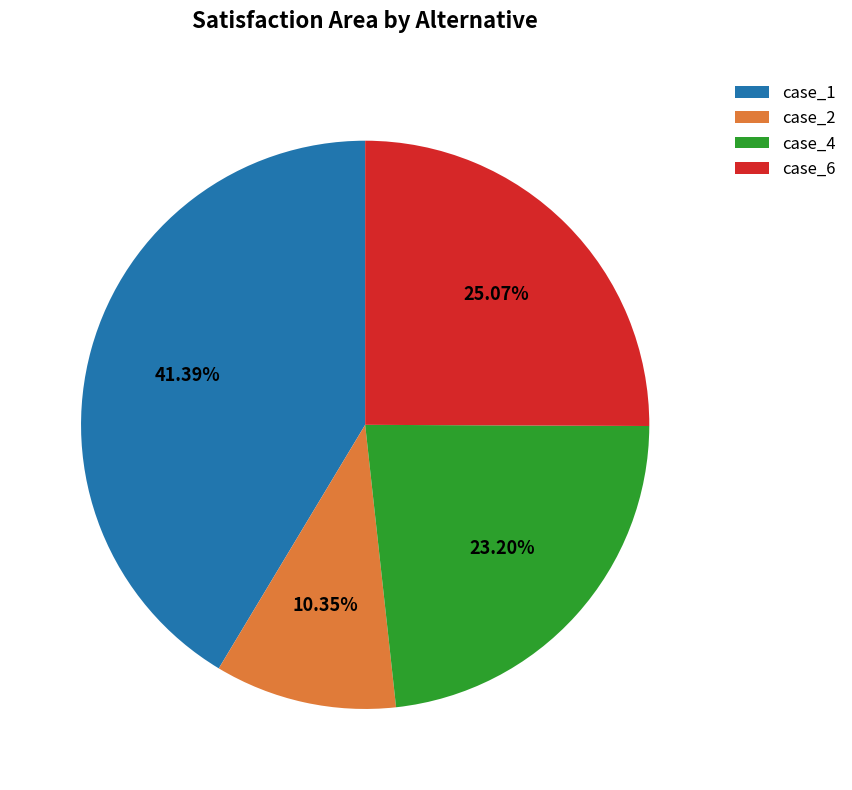

Is there a majority slice in this chart?

No